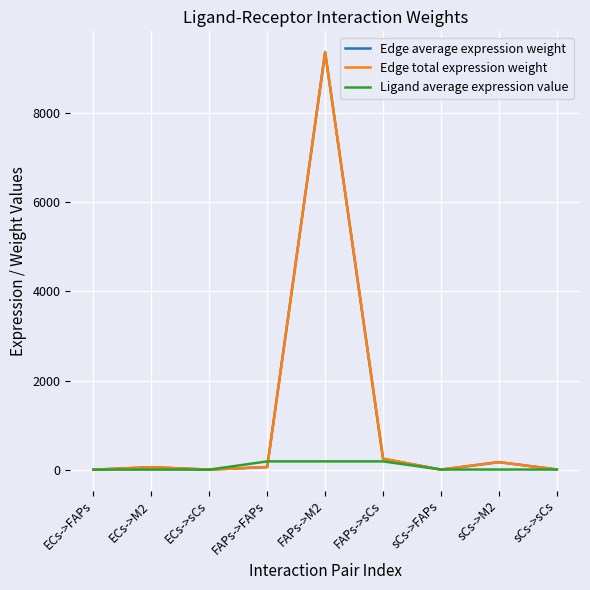

Is this an area chart (filled region under the line)?

No